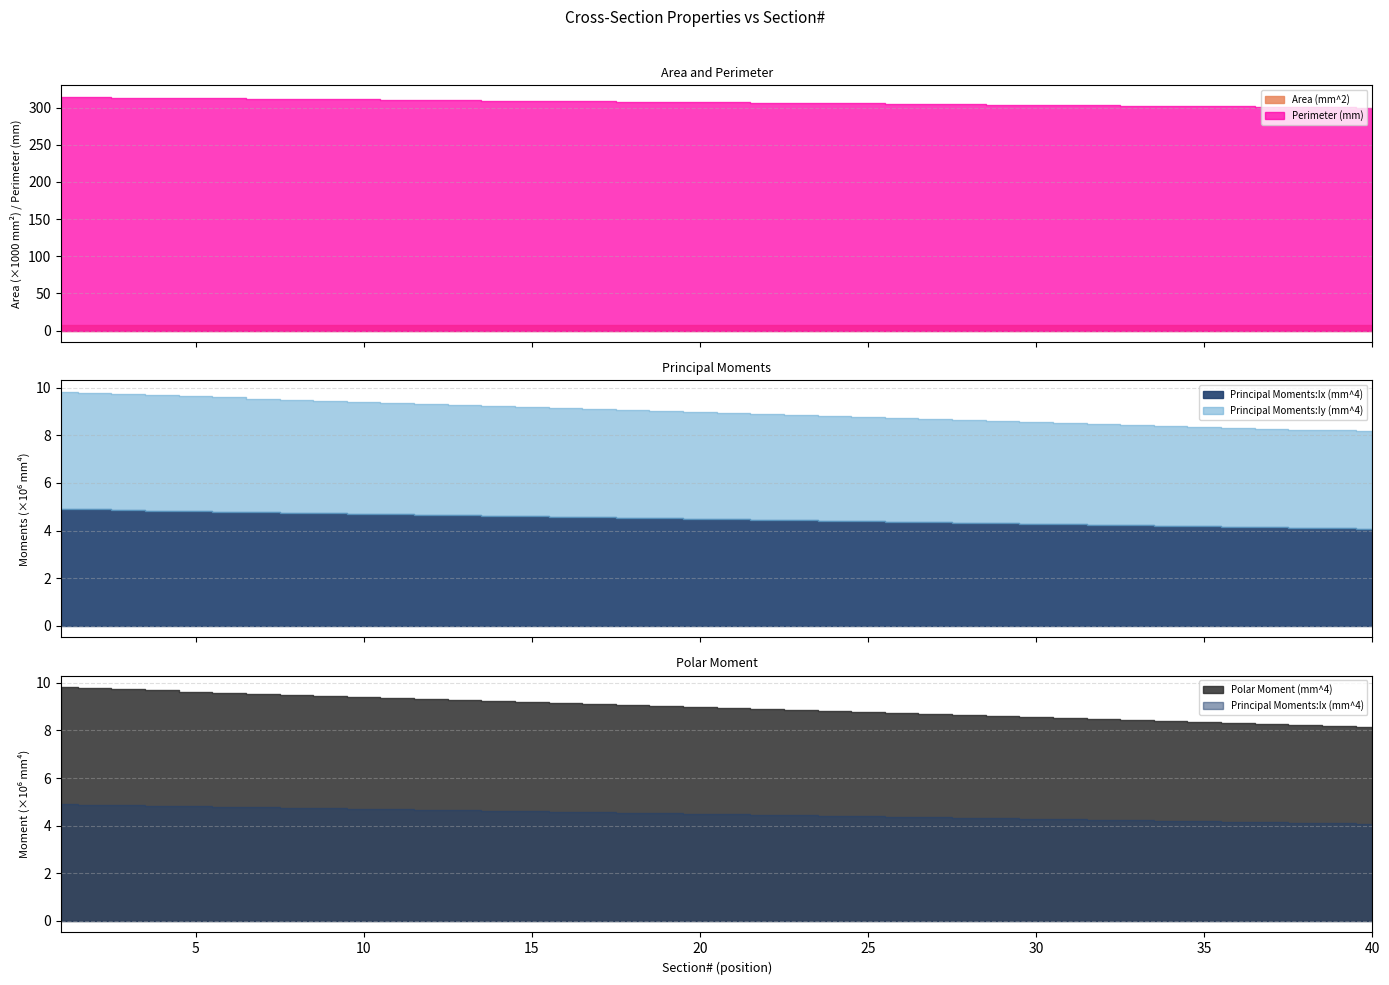

What are all the series names shown in the legend?

Area (mm^2), Perimeter (mm), Principal Moments:Ix (mm^4), Principal Moments:Iy (mm^4), Polar Moment (mm^4)